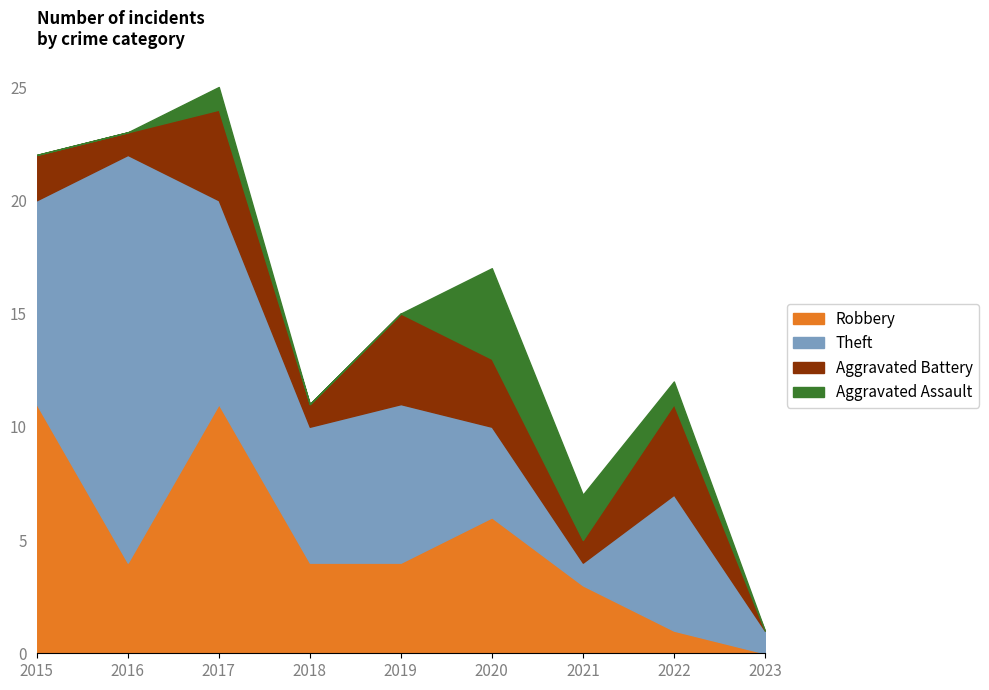

Where do Aggravated Assault and Aggravated Battery first cross each other?

2019 and 2020